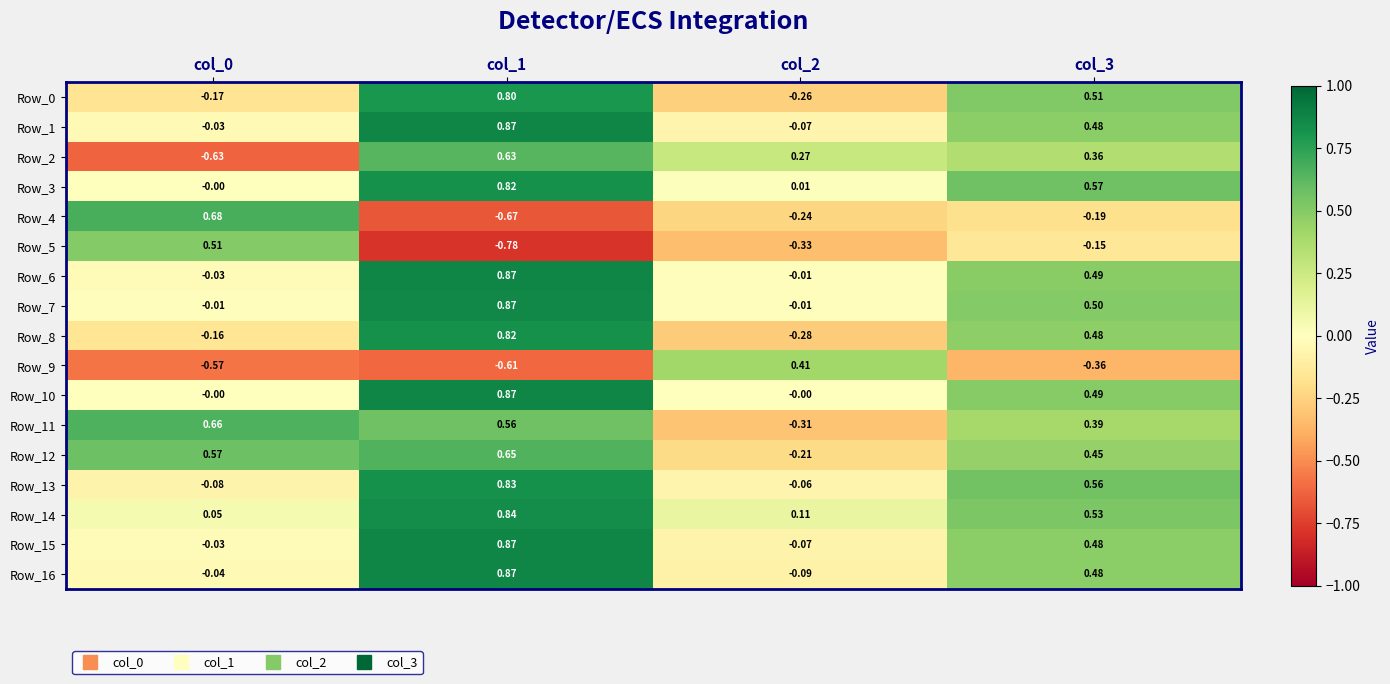

Is the value of Row_13 at col_3 greater than the value of Row_8 at col_2?

Yes